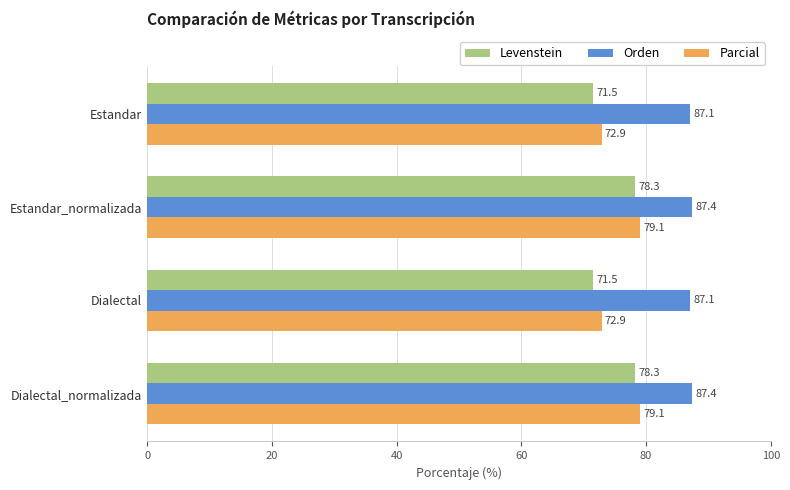

How many Orden values are between 87 and 88?

4